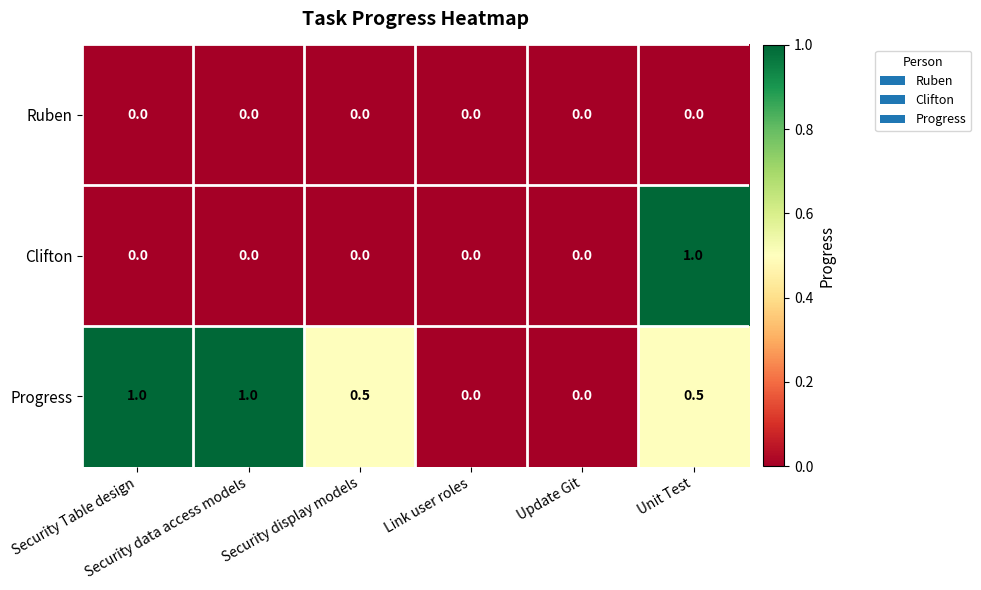

What is the maximum value shown in the chart?

1.0